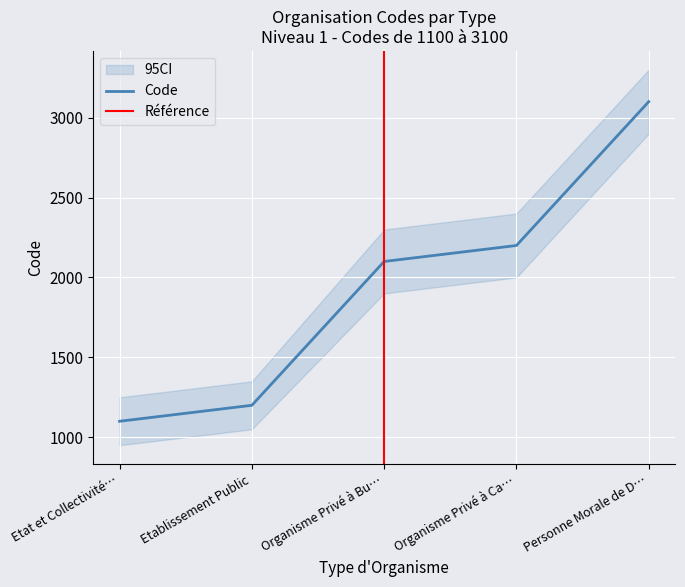

The value of Code at Etablissement Public is 1200. True or false?

True